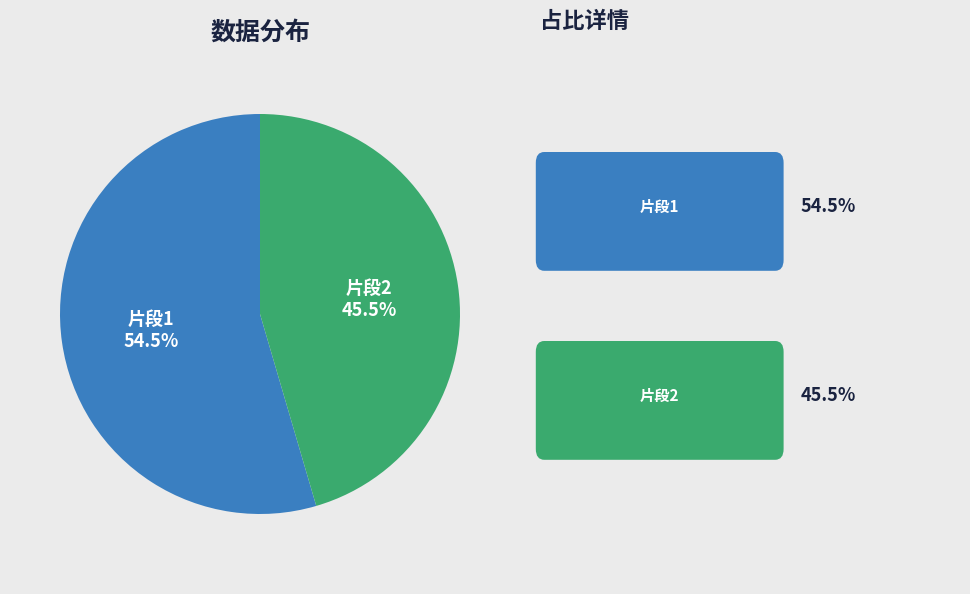

How many segments does this pie chart have?

2